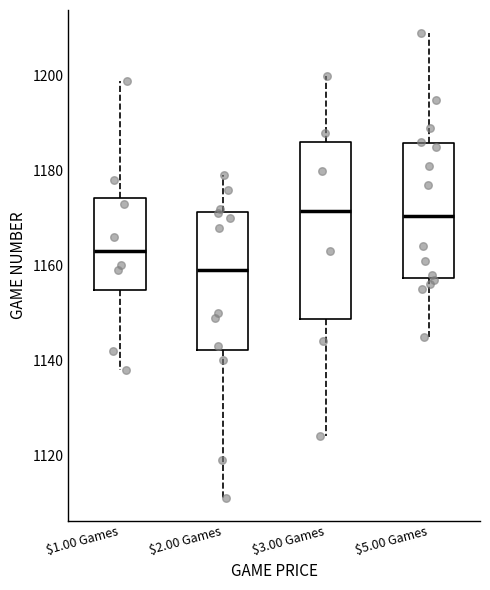

Which box is the tallest, from its lower edge to its upper edge?

$3.00 Games